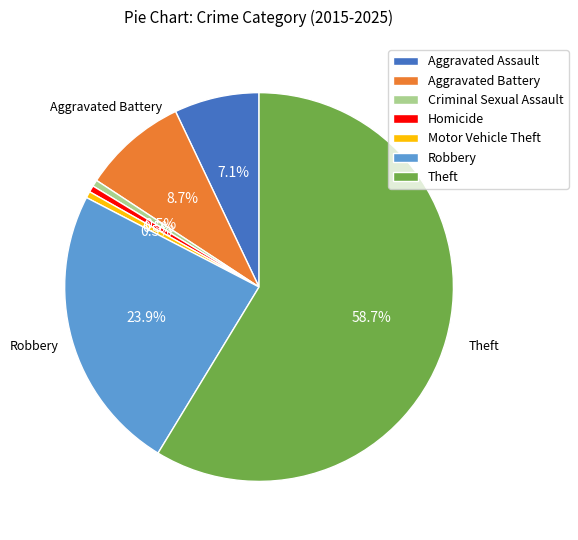

Which category has the biggest portion of the pie?

Theft